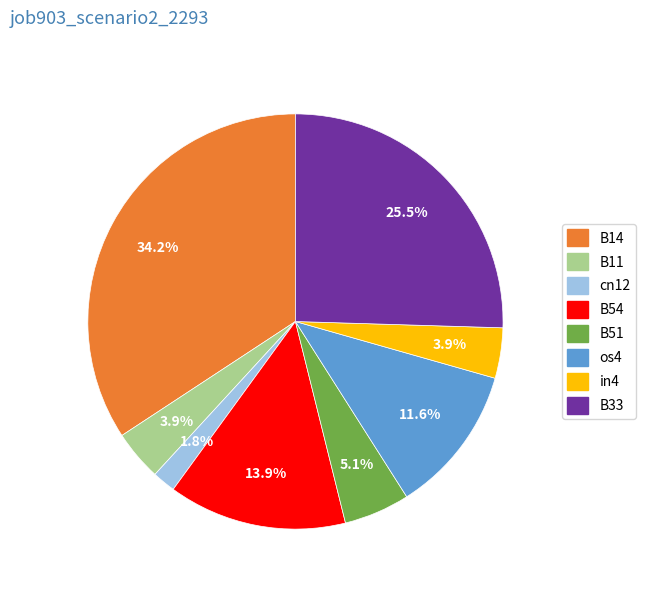

Is there any slice that represents more than half of the pie?

No